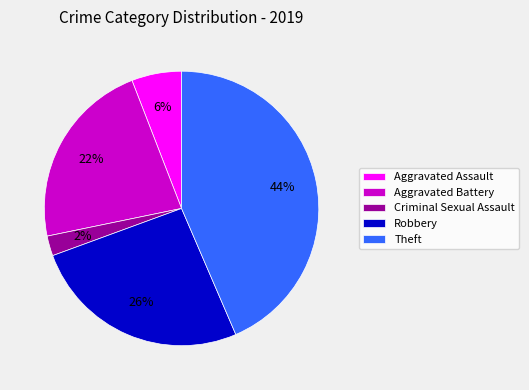

The Aggravated Assault slice represents 21% of the pie. True or false?

False